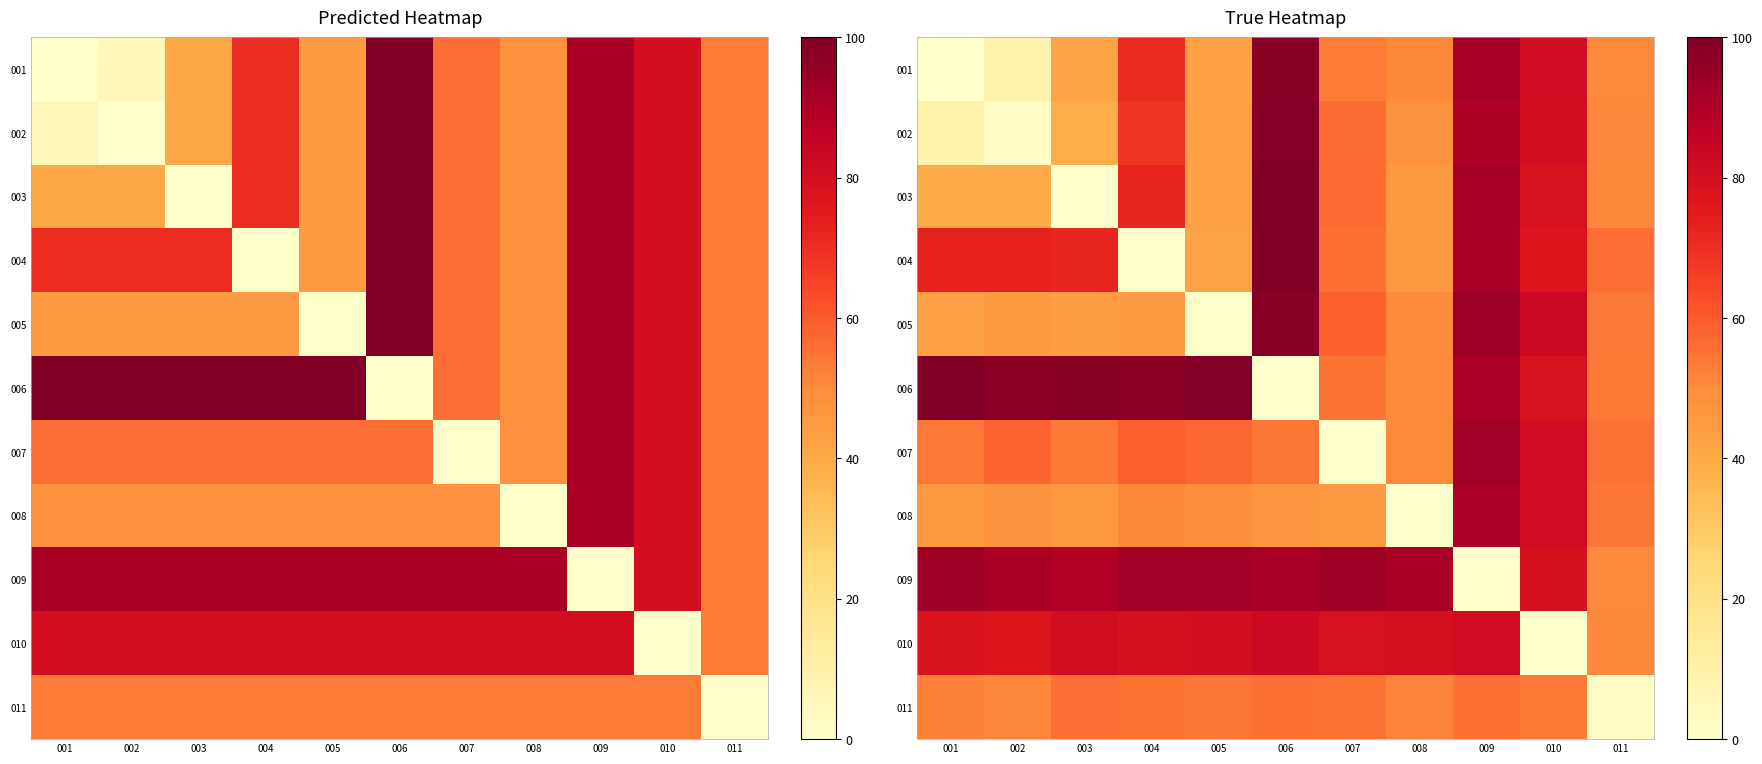

Which category has the highest value across all series?

006